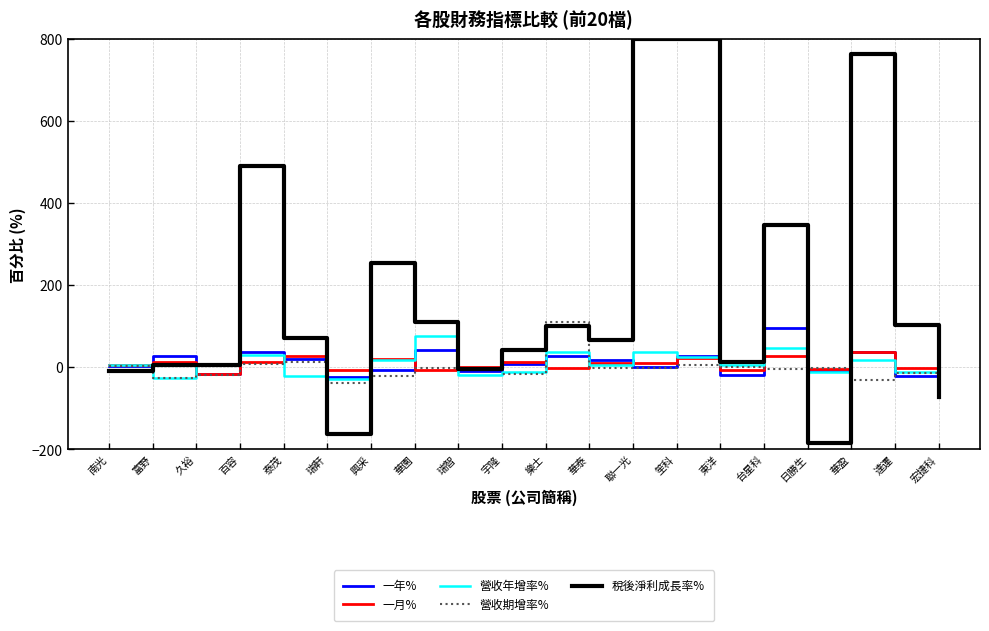

Which series has the largest total across all categories?

稅後淨利成長率%